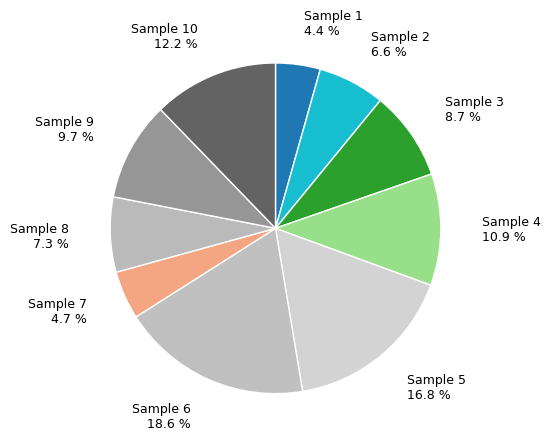

Combined, do Sample 2 and Sample 1 account for over 50%?

No